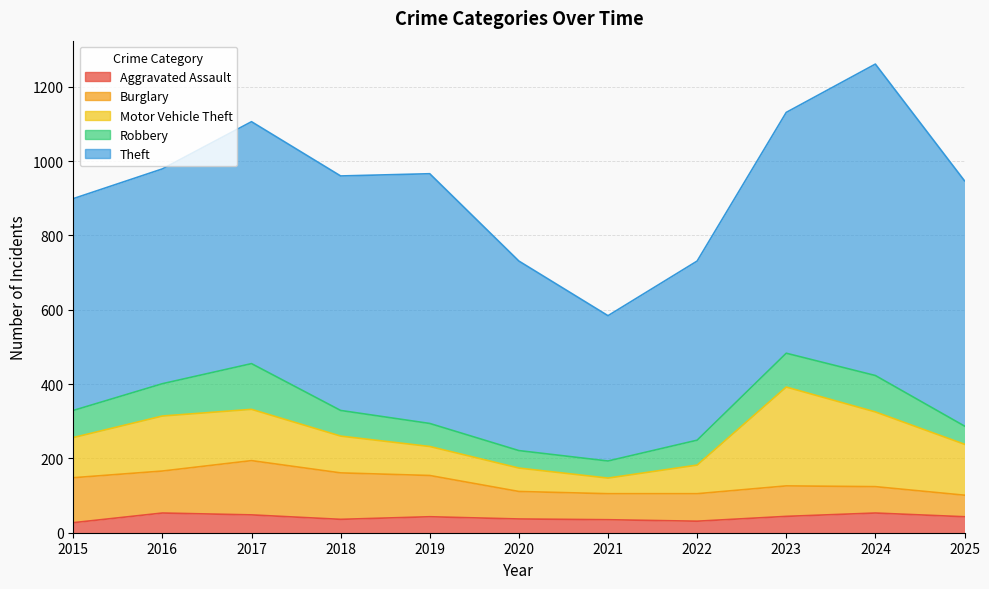

What is the difference between the maximum and minimum values in the Aggravated Assault series?

26